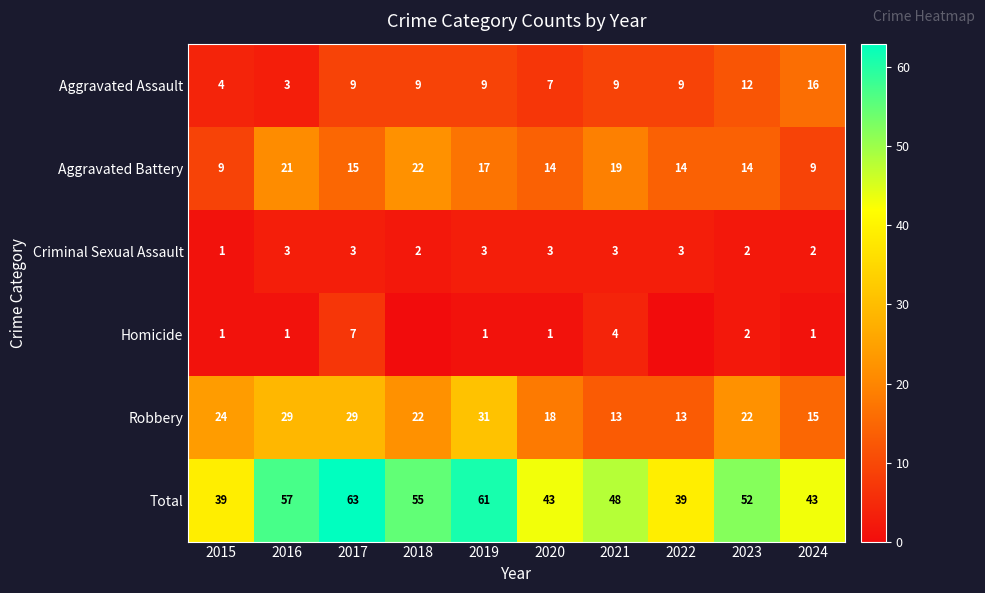

Where does the Aggravated Battery series first go above 15?

2016